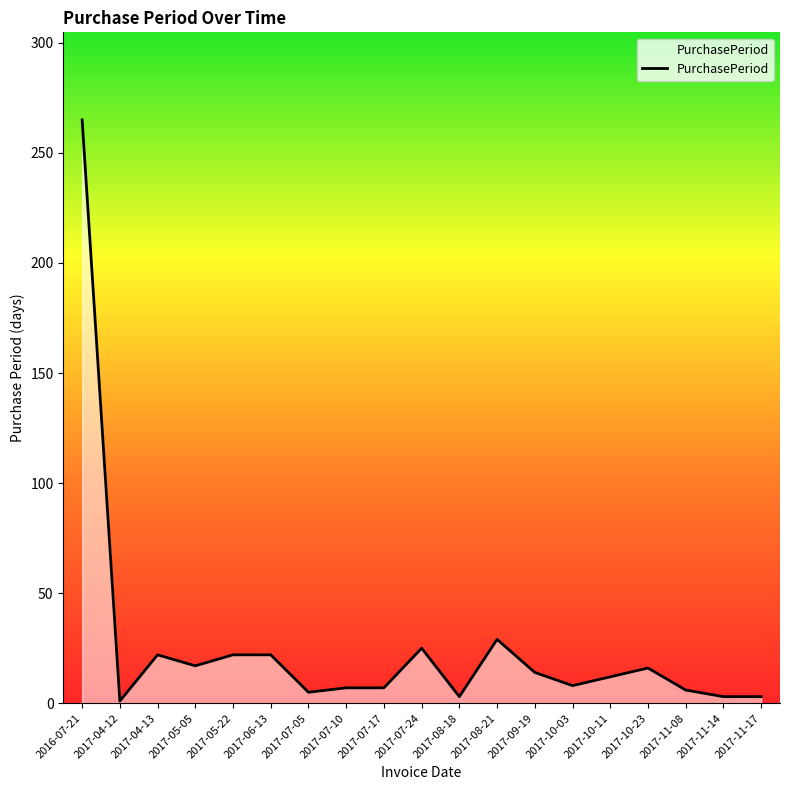

What is the difference between the maximum and minimum values?

264